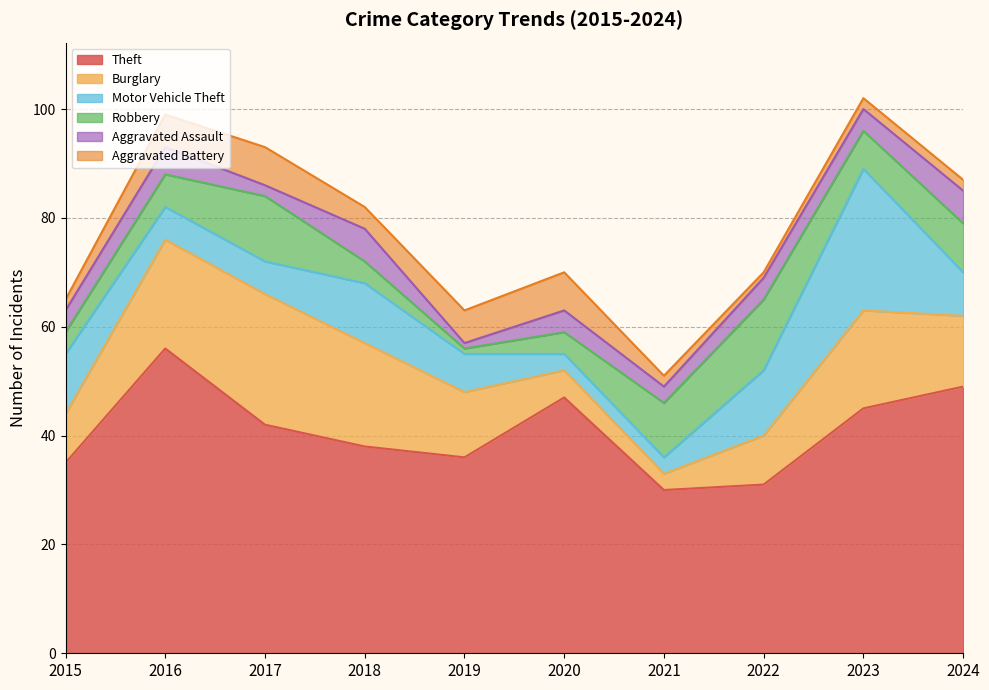

What is the sum of all Aggravated Assault values?

39